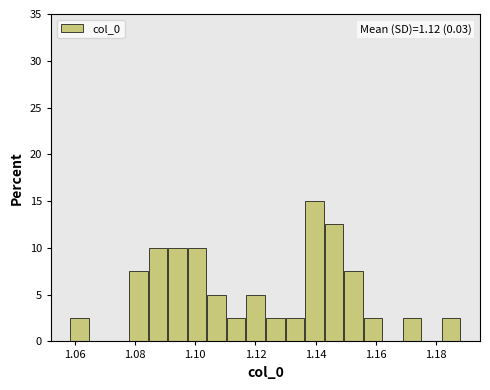

Read against the x-axis, roughly where is the centre of the tallest bar?

1.140